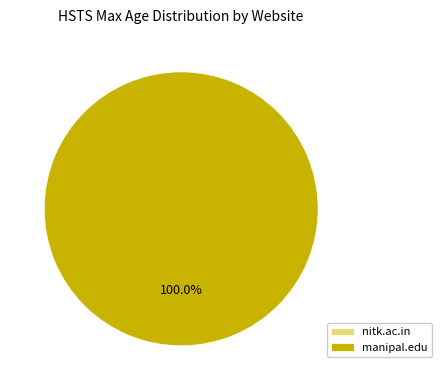

Which category has the biggest portion of the pie?

manipal.edu